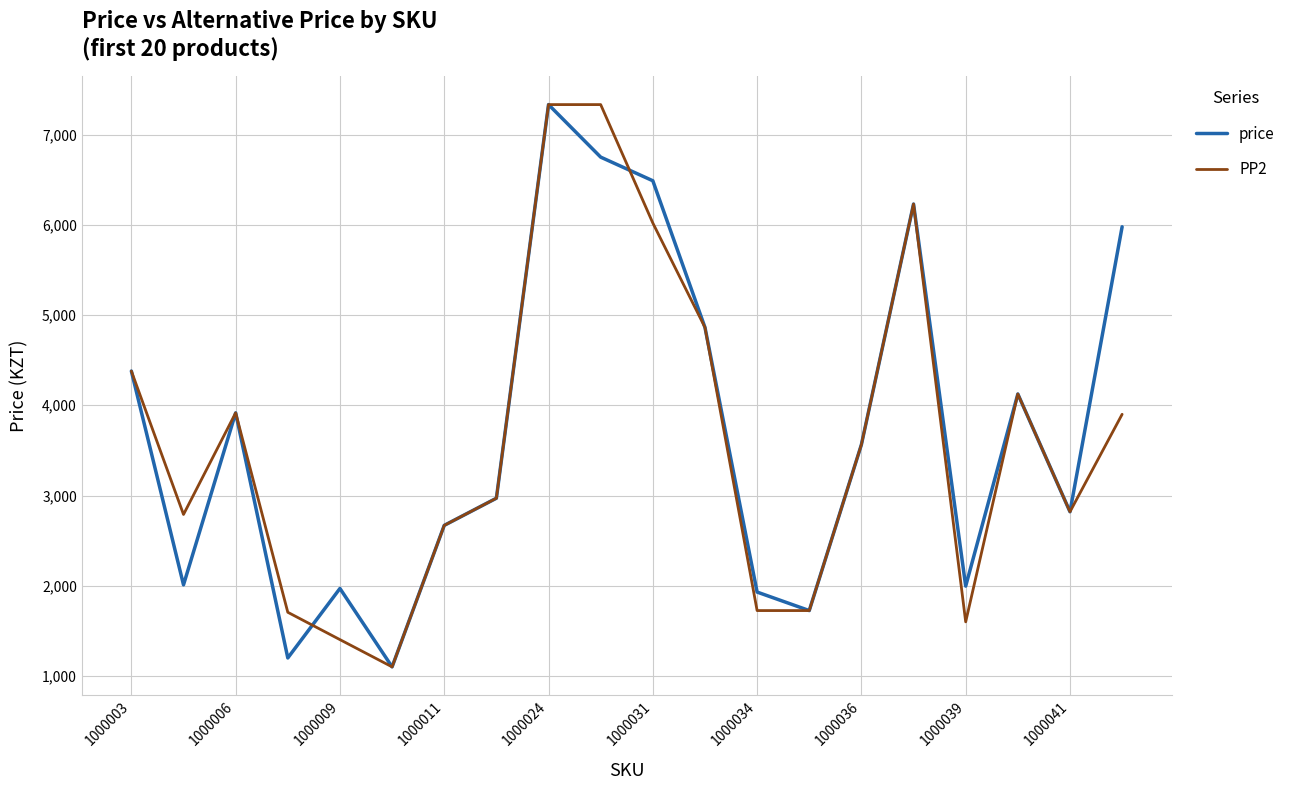

What is the maximum value shown in the chart?

7332